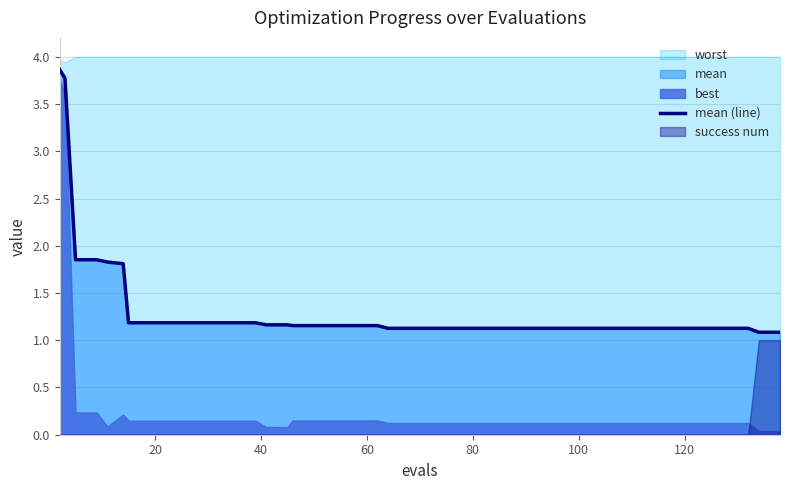

The mean (line) series shows 1.1 at 120. True or false?

True